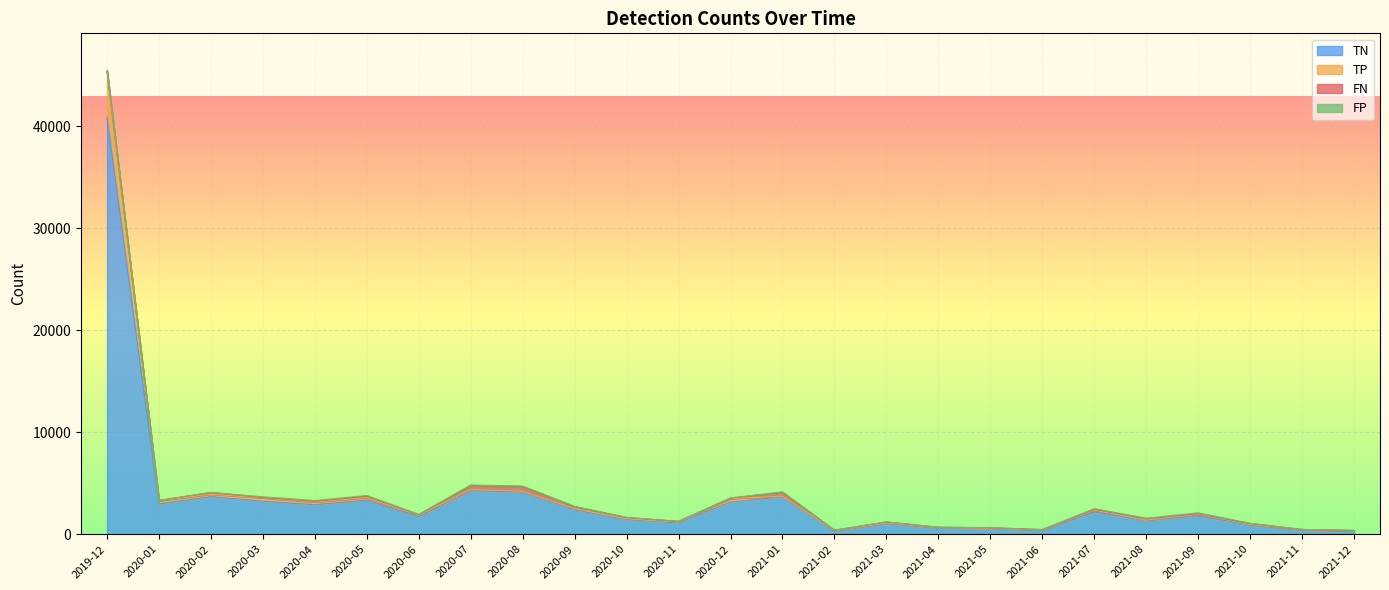

At which category is the sum across all series the highest?

2019-12